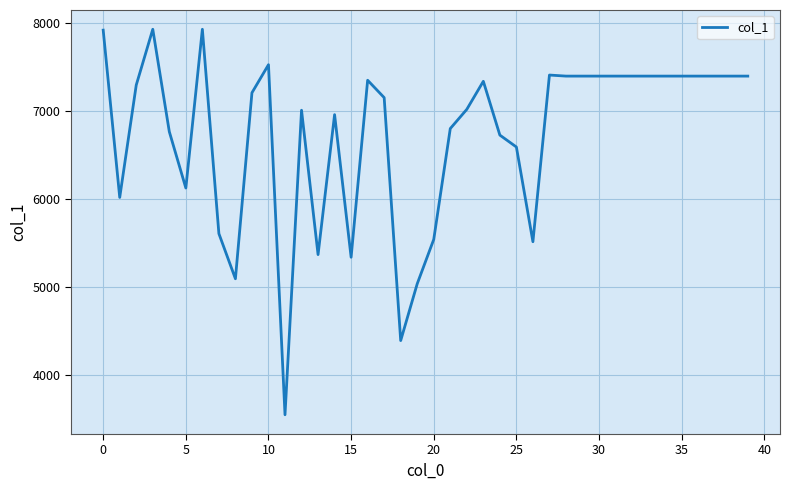

What is the maximum value shown in the chart?

7924